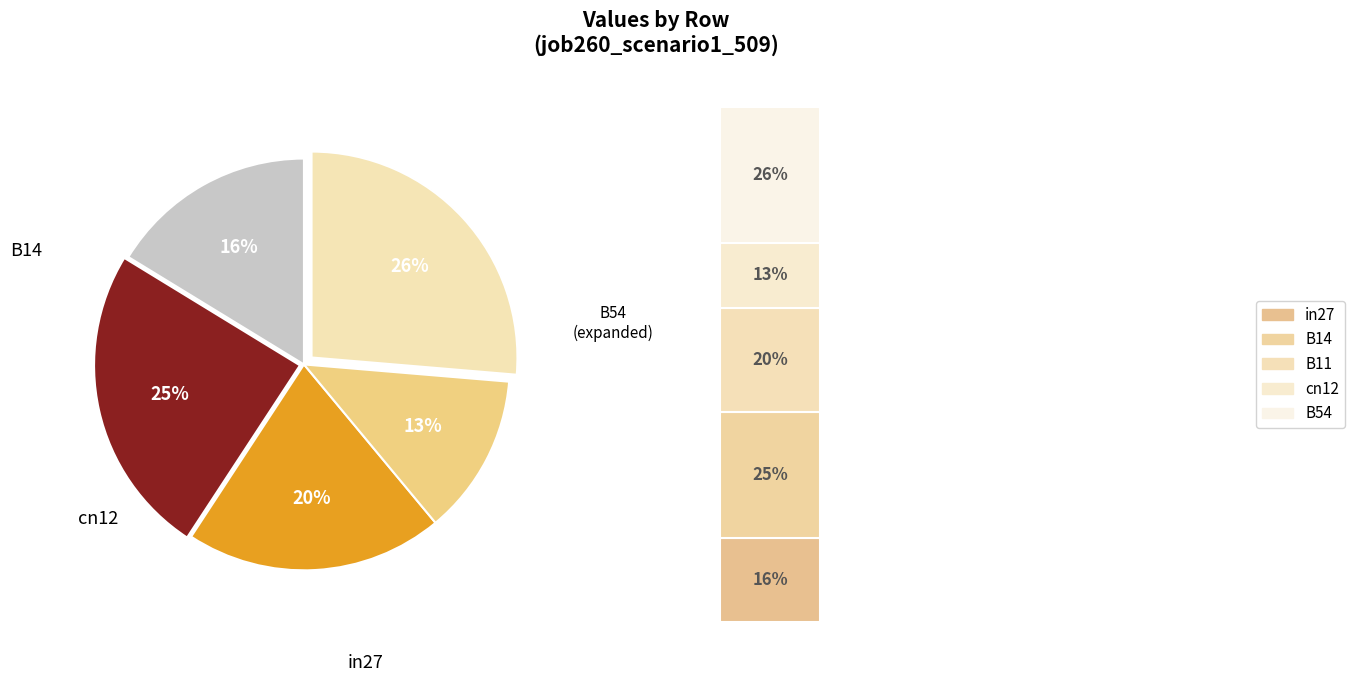

Rank the categories by value from highest to lowest.

B54, B14, B11, in27, cn12